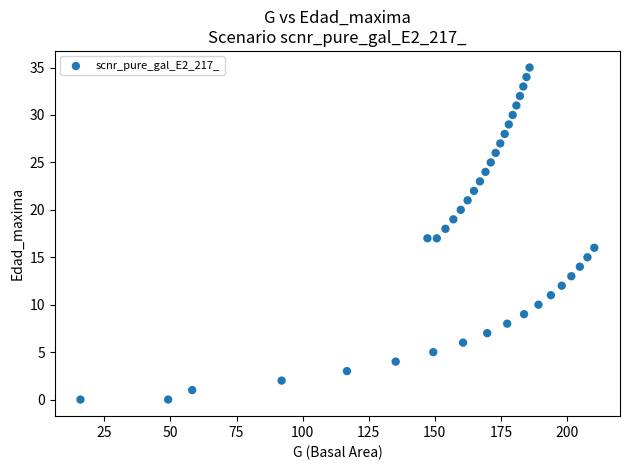

What is the range of Y values (max minus min)?

35